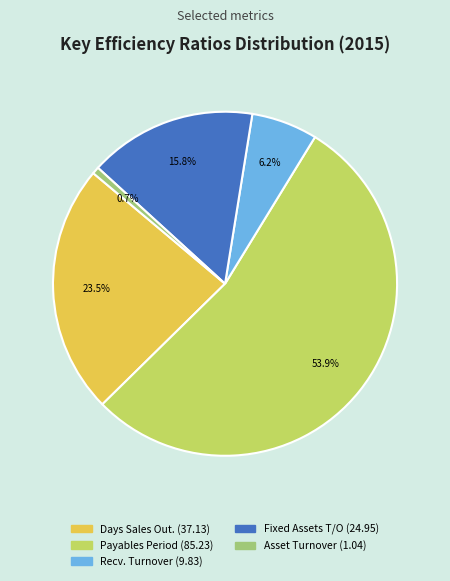

How many segments does this pie chart have?

5